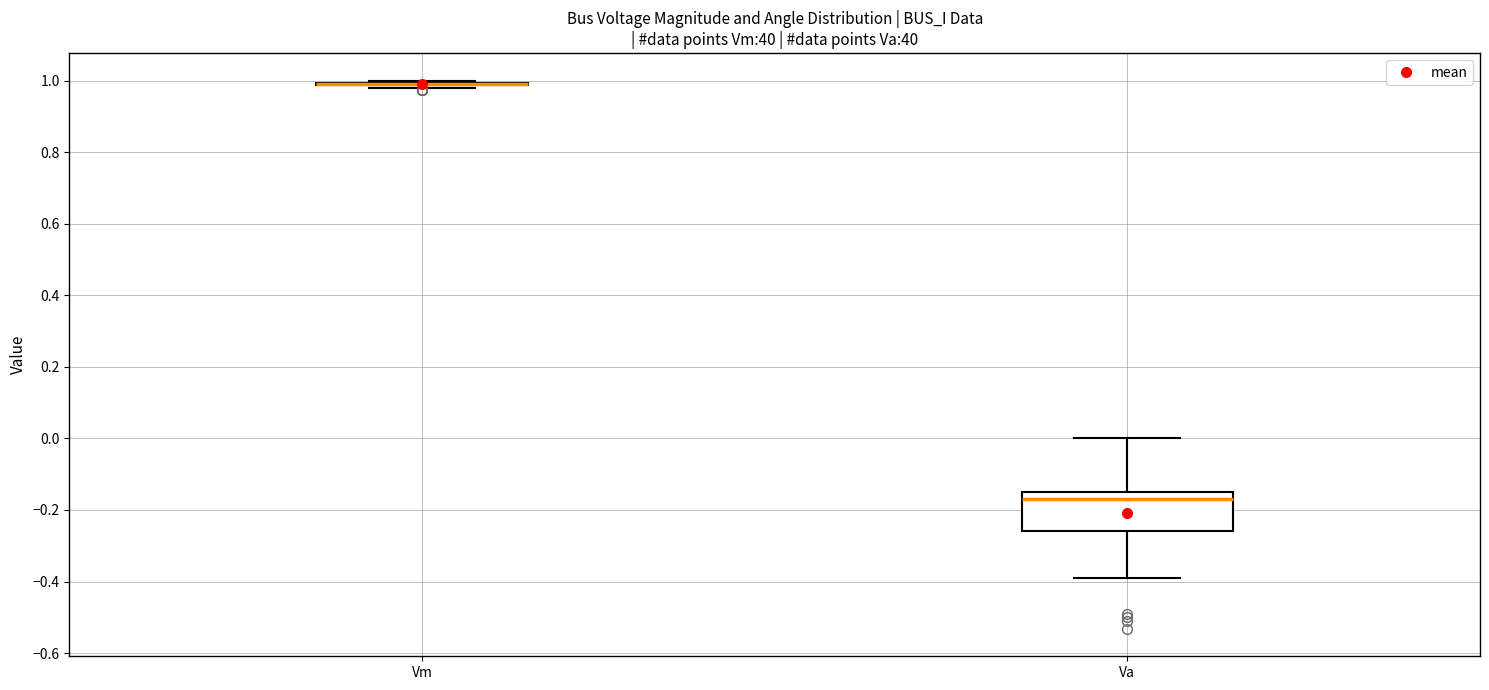

Reading left to right, transcribe this box plot: for each box, give where its median line is, the range the box spans, and where its two whiskers end, as read against the y-axis. The values are not printed on the chart, so give them approximately, as read against the axis.

Vm: box collapsed to a line at 1.00, whiskers 0.98 to 1.00
Va: median -0.16 (just below the box's upper edge), box -0.26 to -0.16, whiskers -0.38 to 0.00